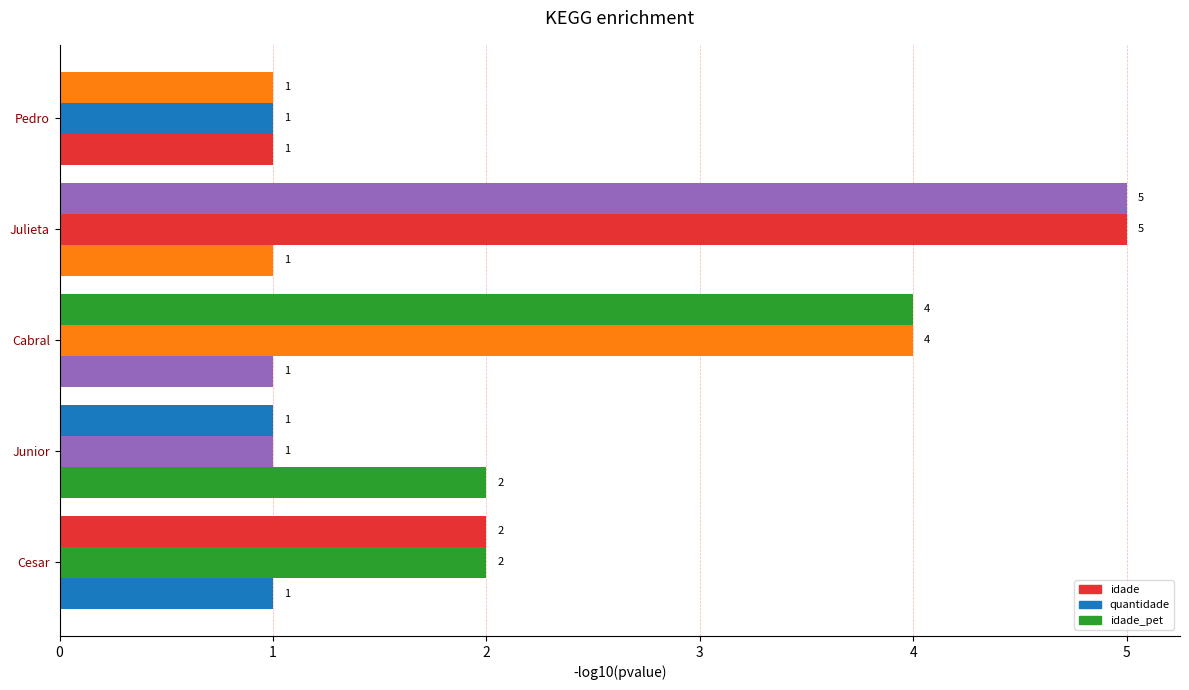

How many data points does each series have?

5